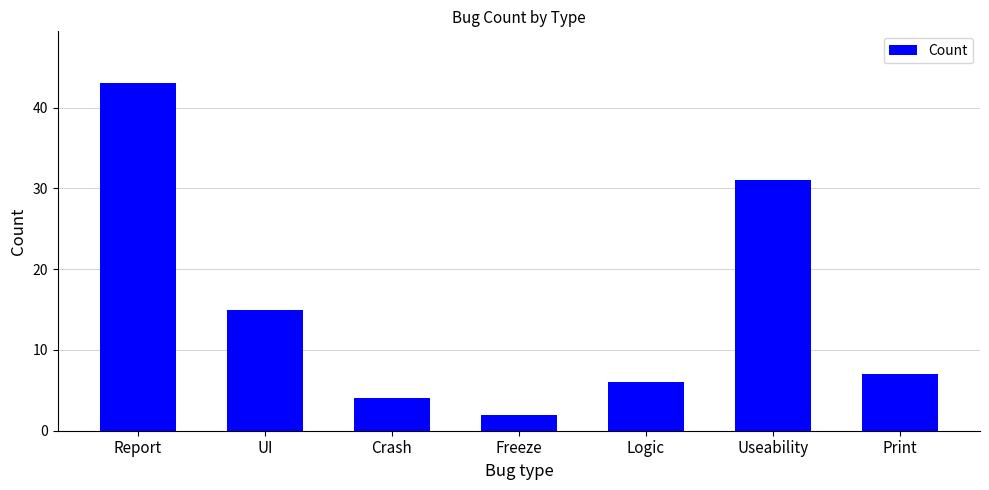

Are the bars grouped side by side (vs. stacked)?

No